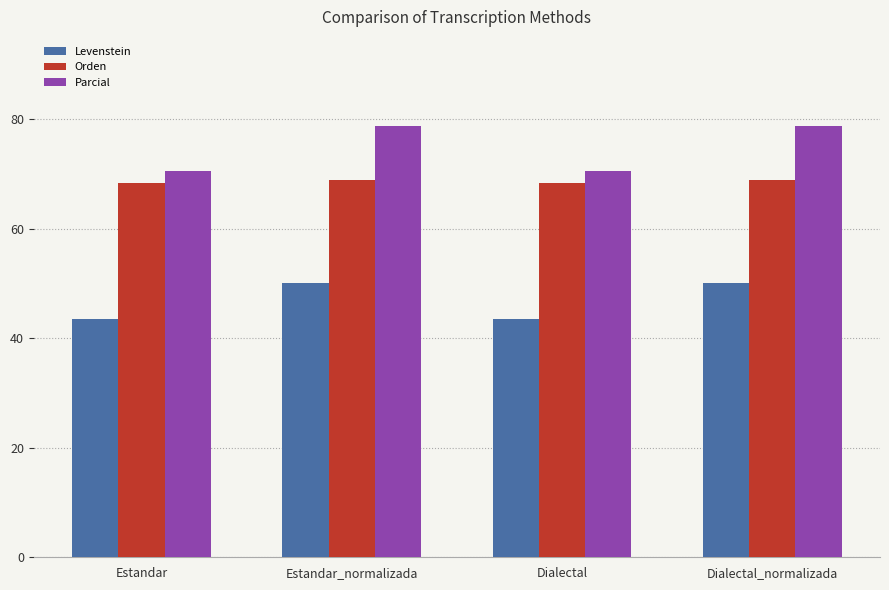

Read the Levenstein value at Dialectal.

43.6